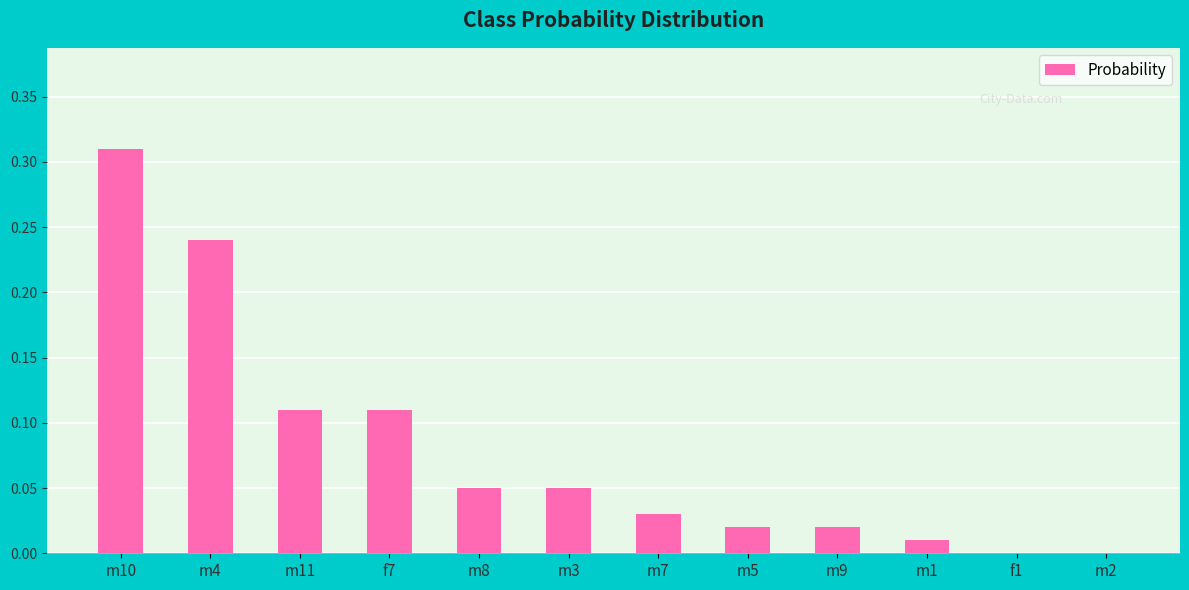

Are the bars horizontal?

No